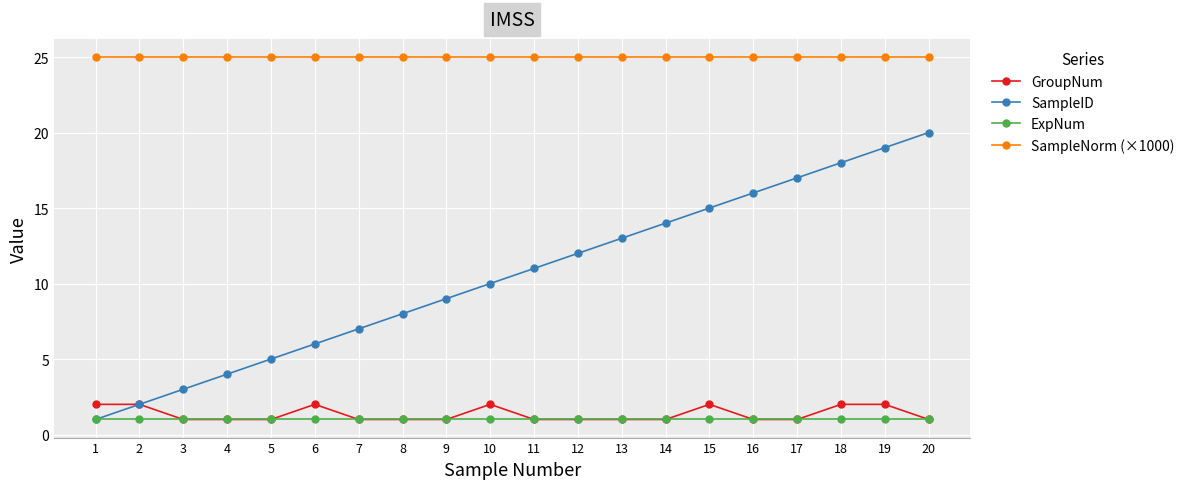

True or false: SampleNorm (×1000) and SampleID cross at least once.

False